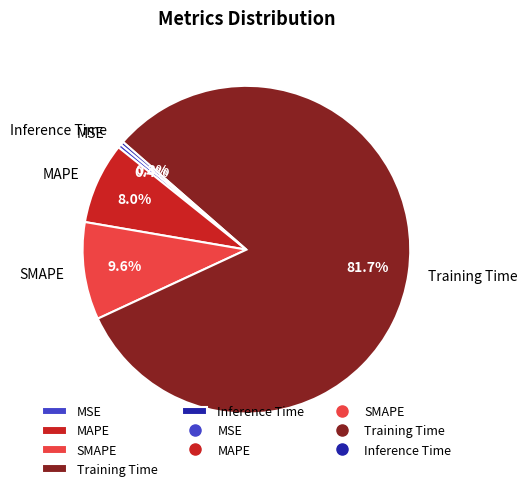

True or false: MSE accounts for 11% of the total.

False